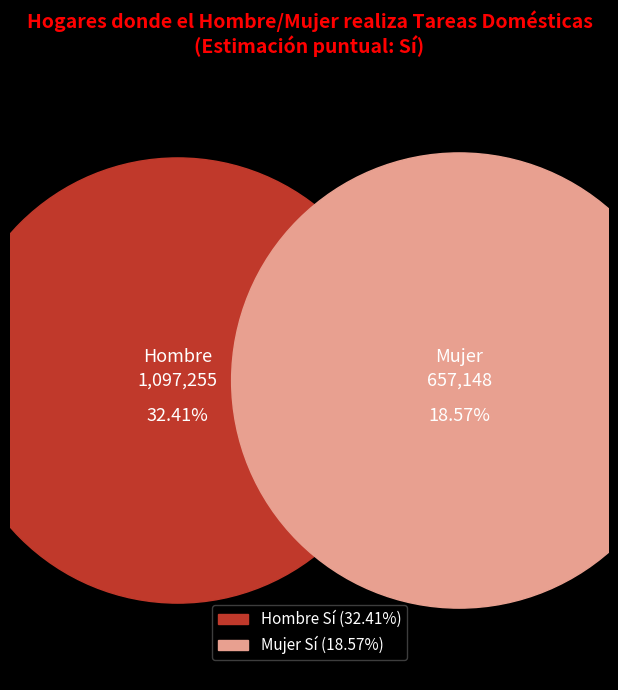

Count the number of slices in the pie.

2